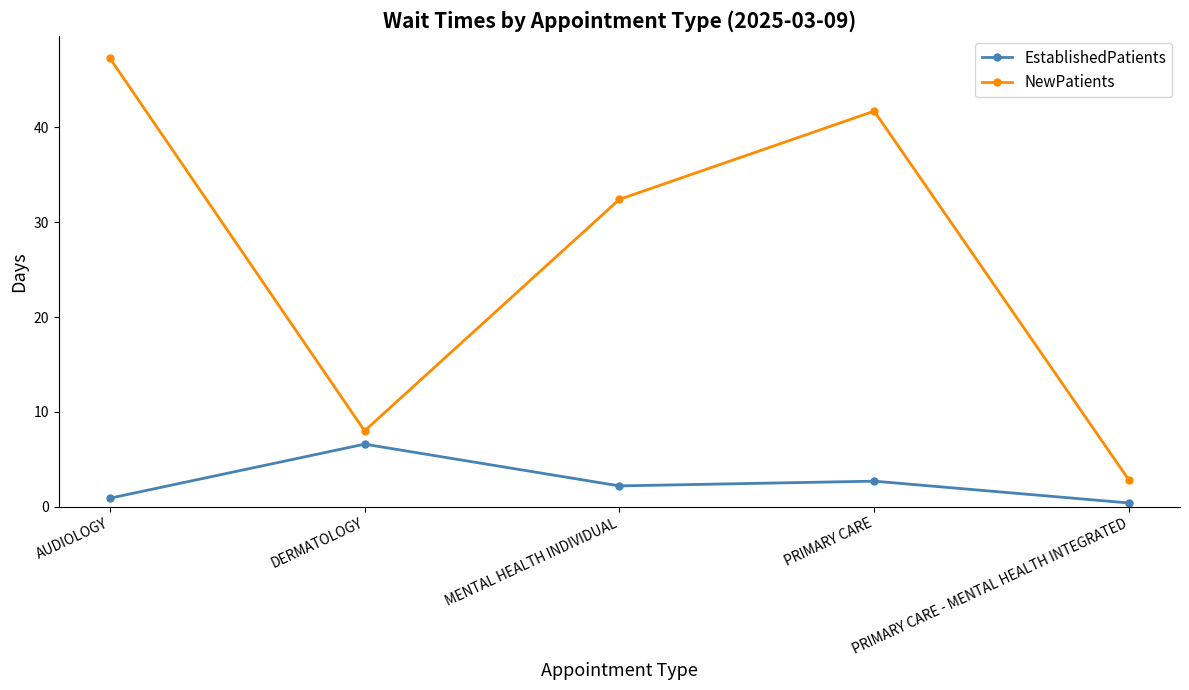

What is the label of the 4th point from the left?

PRIMARY CARE